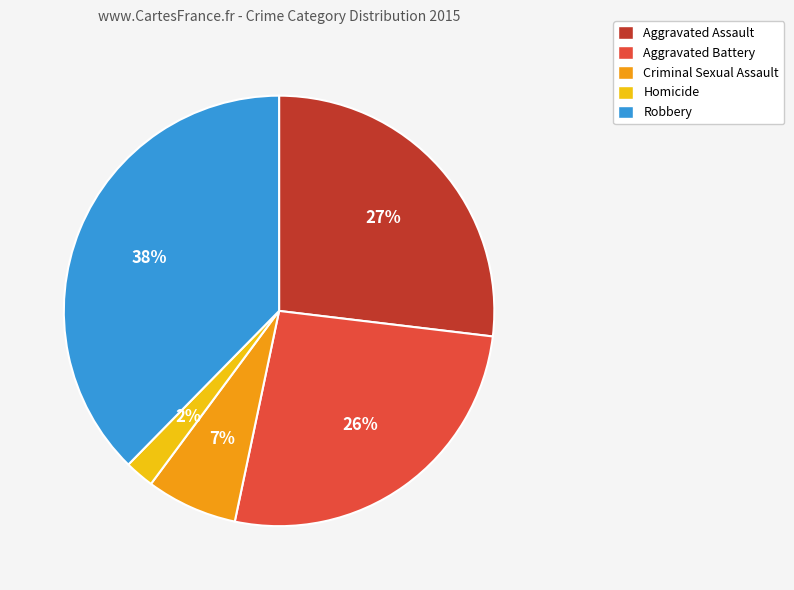

To the nearest percent, what is the difference between the Robbery and Aggravated Assault slice percentages?

11%